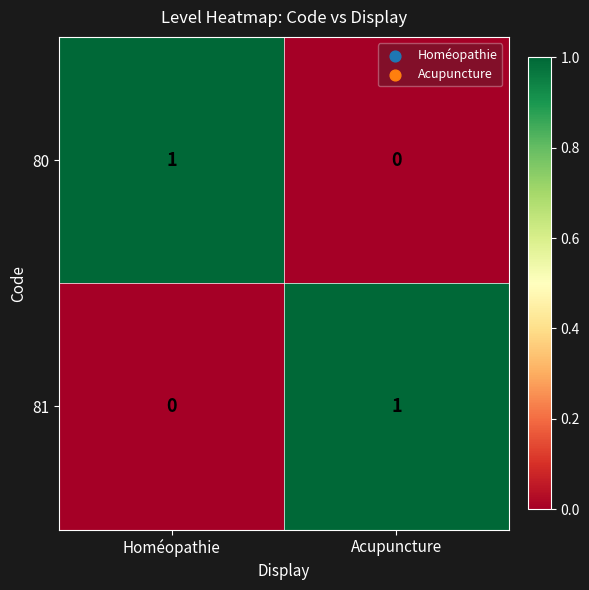

At which label is 80 closest to 0?

Acupuncture